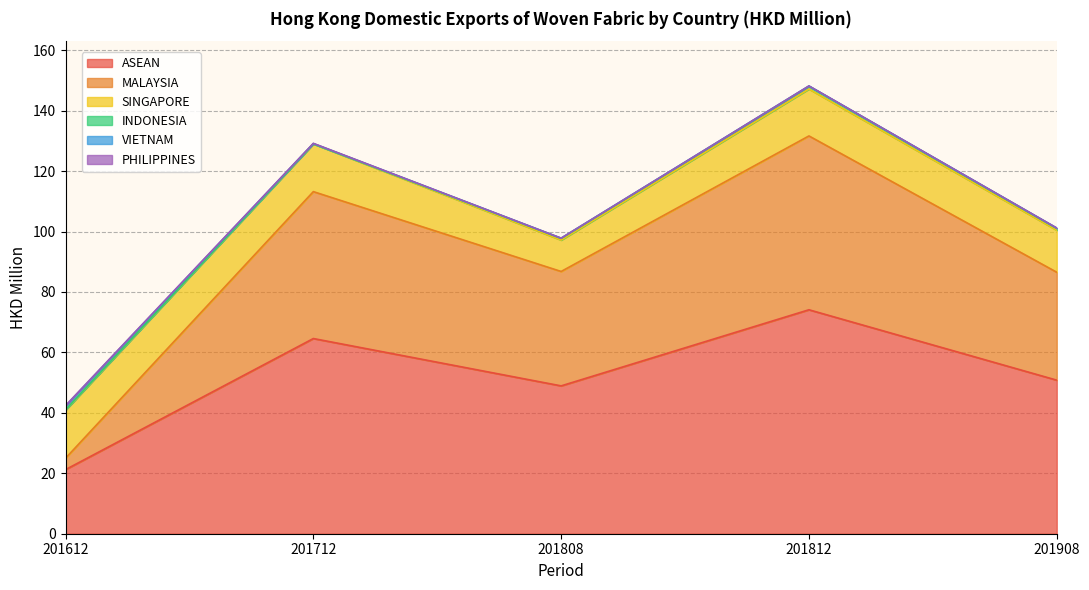

How many values in the PHILIPPINES series exceed 0?

3